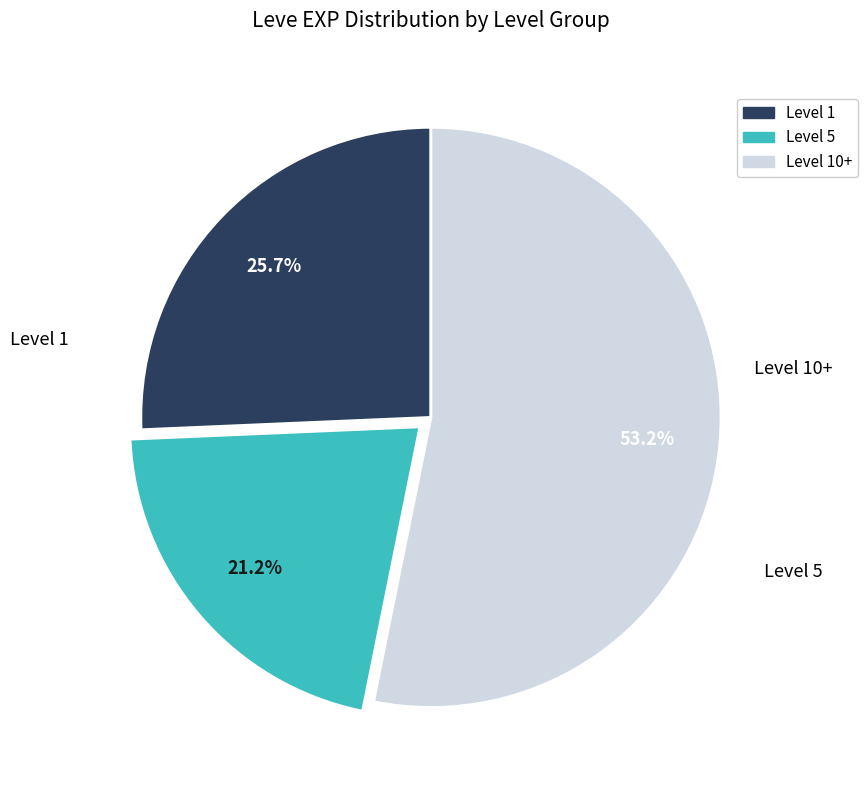

Does any single category account for the majority?

Yes